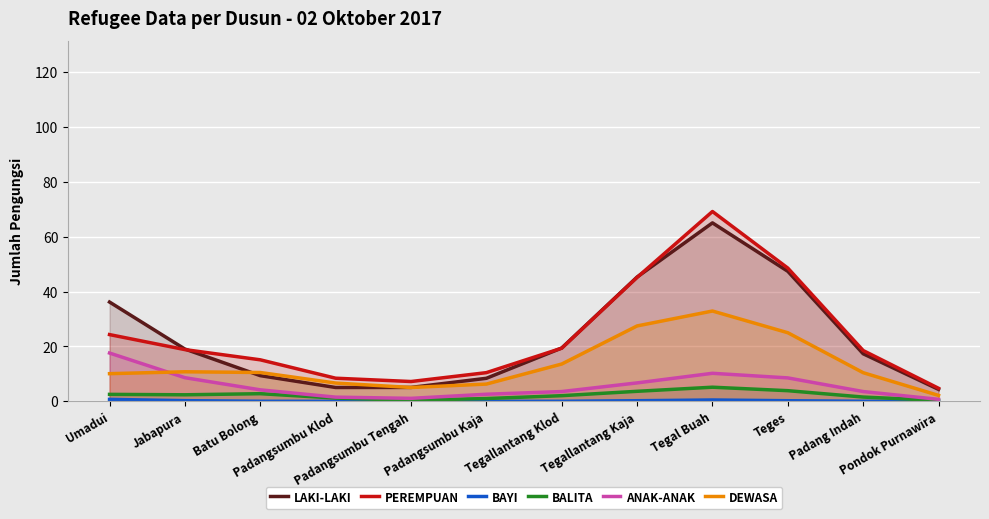

Which series has the largest total across all categories?

Perempuan